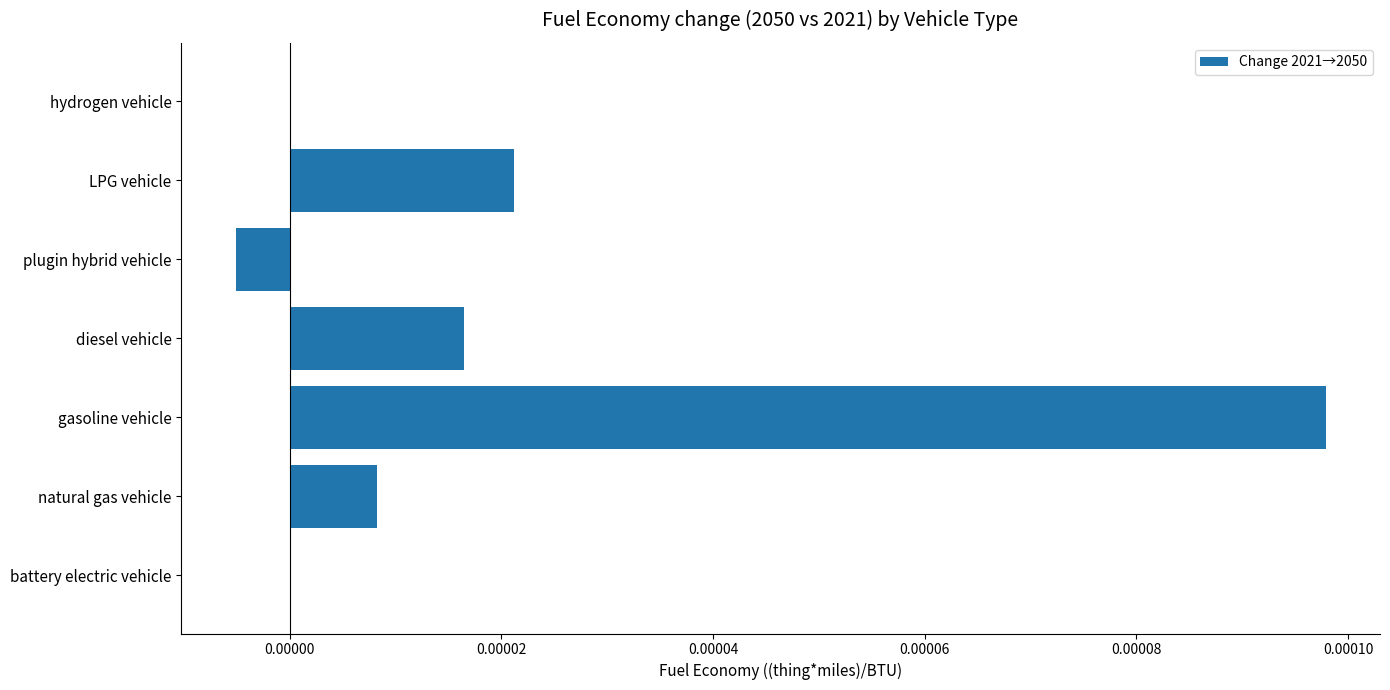

Which label corresponds to the largest value in the chart?

gasoline vehicle